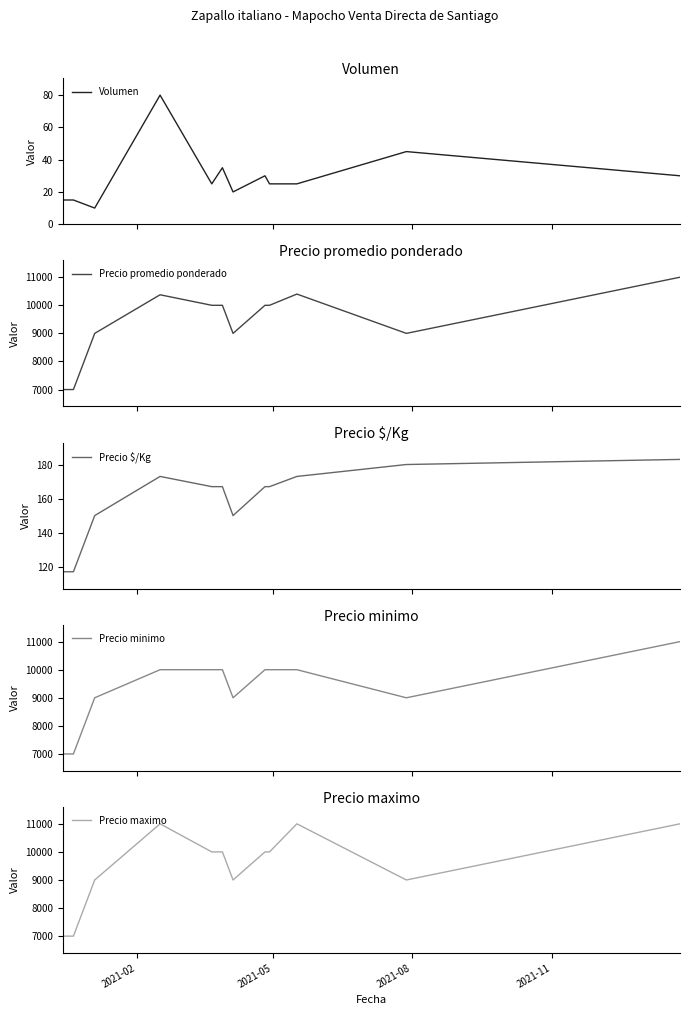

True or false: Precio maximo and Precio promedio ponderado intersect in this chart.

False